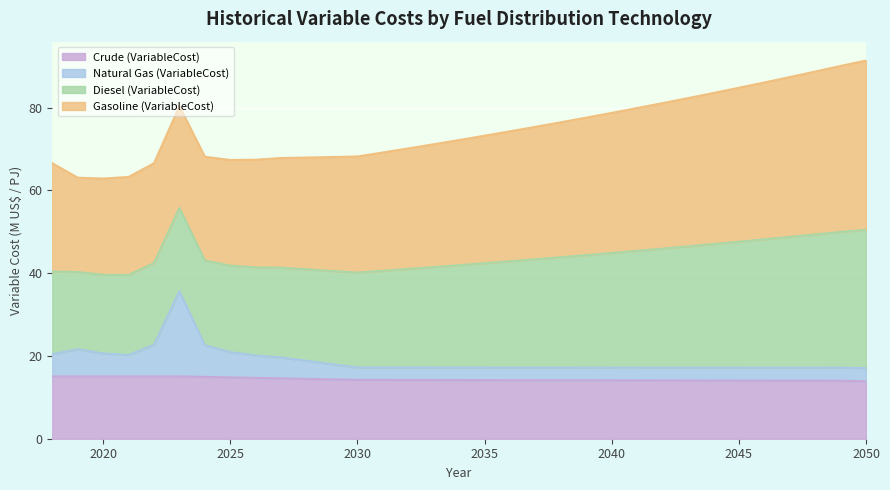

Between 2037 and 2027, which is larger?

2027